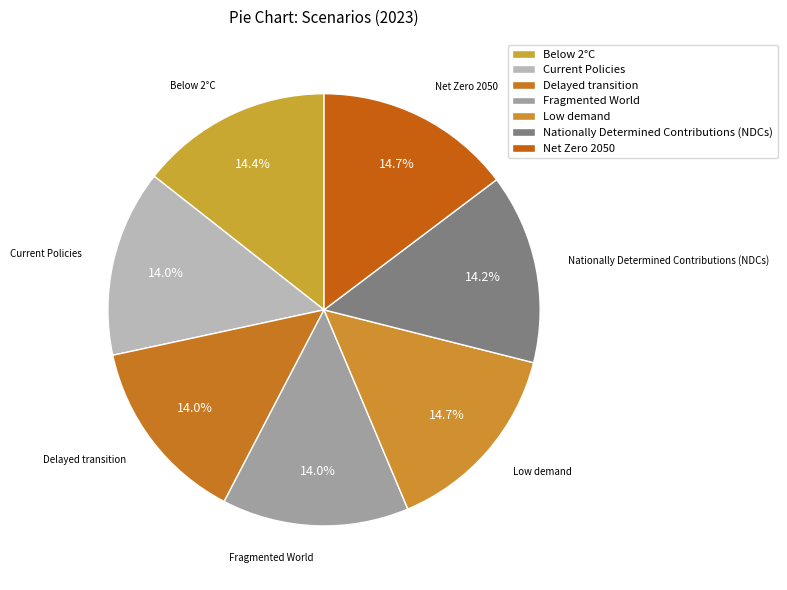

Which category has the biggest portion of the pie?

Low demand